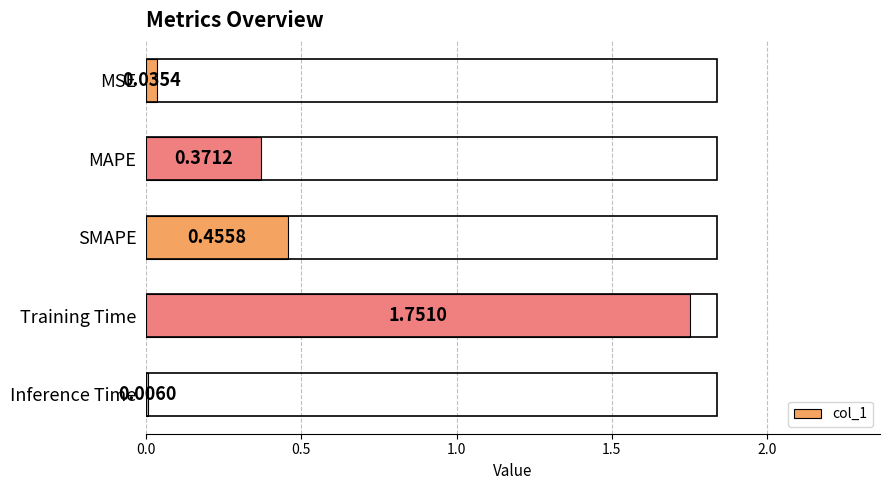

Where is the data nearest to the value 0?

Inference Time